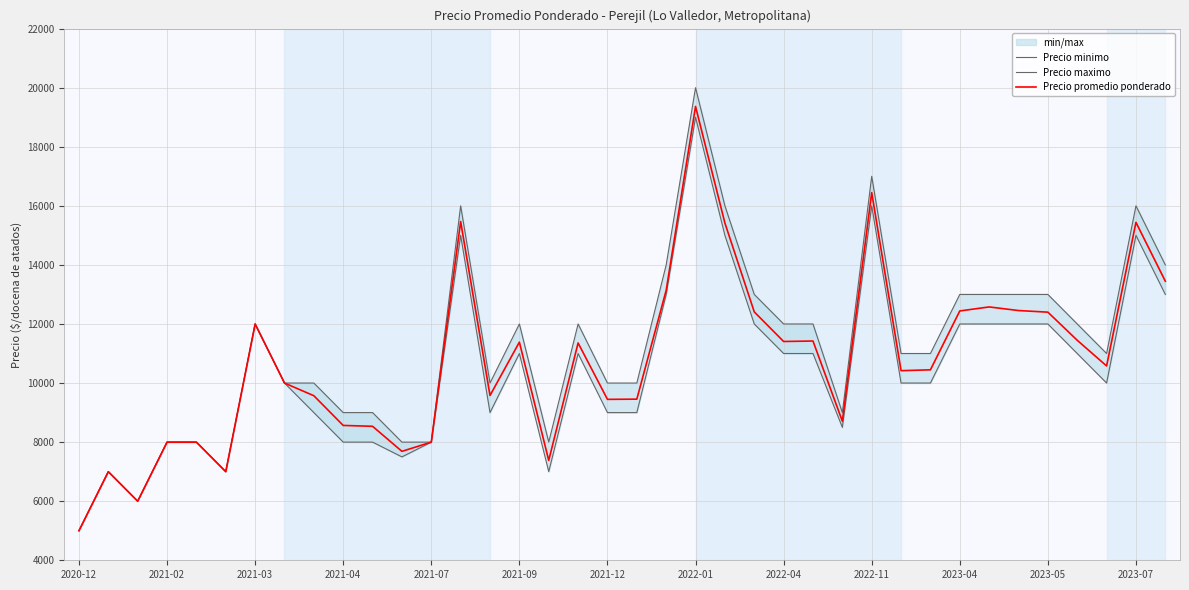

What are all the series names shown in the legend?

Precio minimo, Precio maximo, Precio promedio ponderado